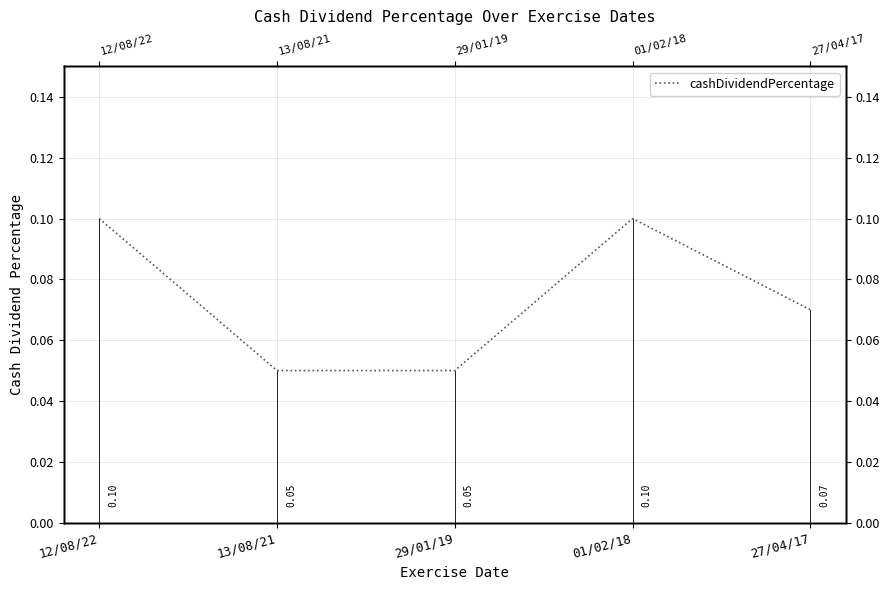

True or false: the data shows 0.1 at 27/04/17.

True